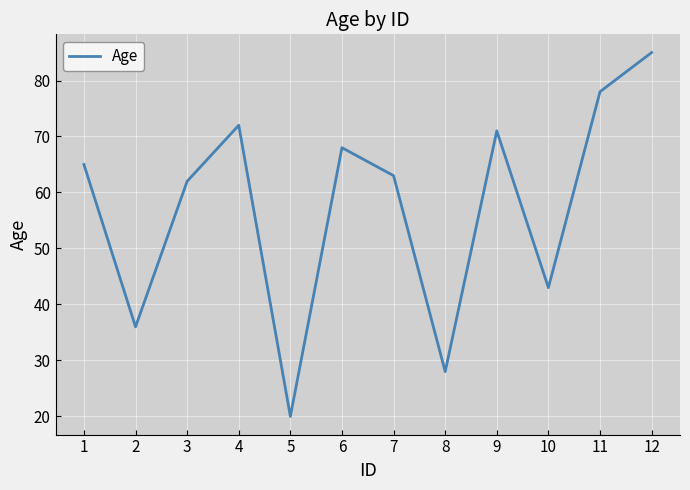

Reading left to right, transcribe all the data shown in this chart.

1=65	2=36	3=62	4=72	5=20	6=68	7=63	8=28	9=71	10=43	11=78	12=85